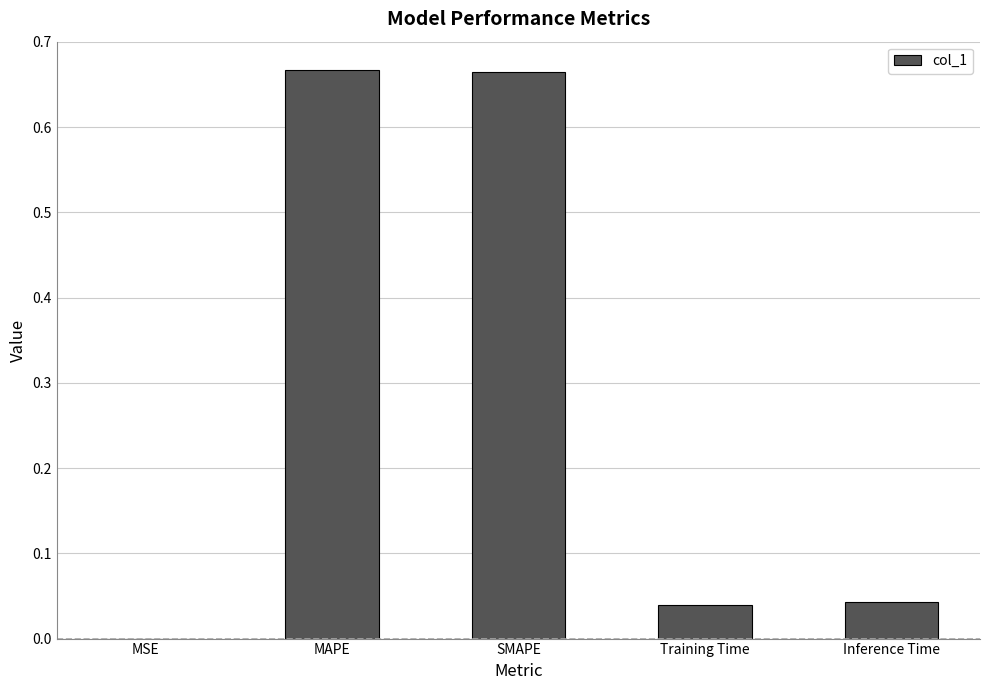

At which label is the value closest to 0?

MSE